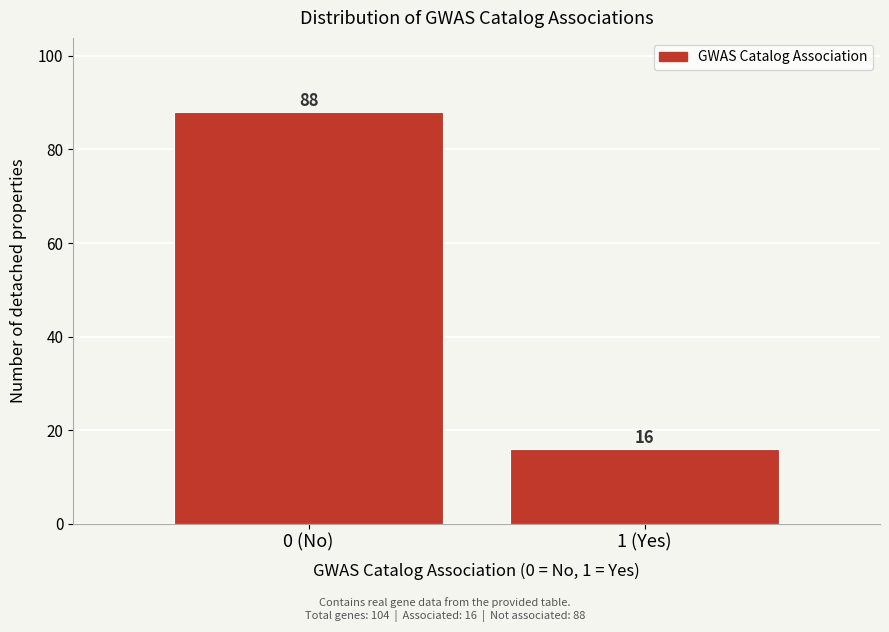

Reading right to left, list all the values displayed in this chart.

1 (Yes)=16	0 (No)=88